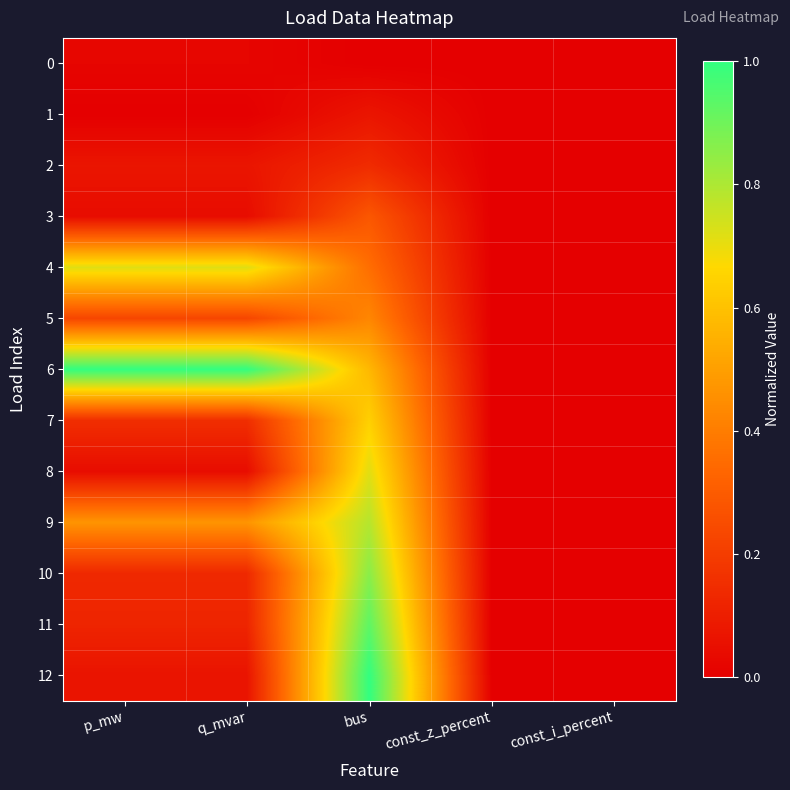

Which has a higher value, const_i_percent or p_mw?

p_mw